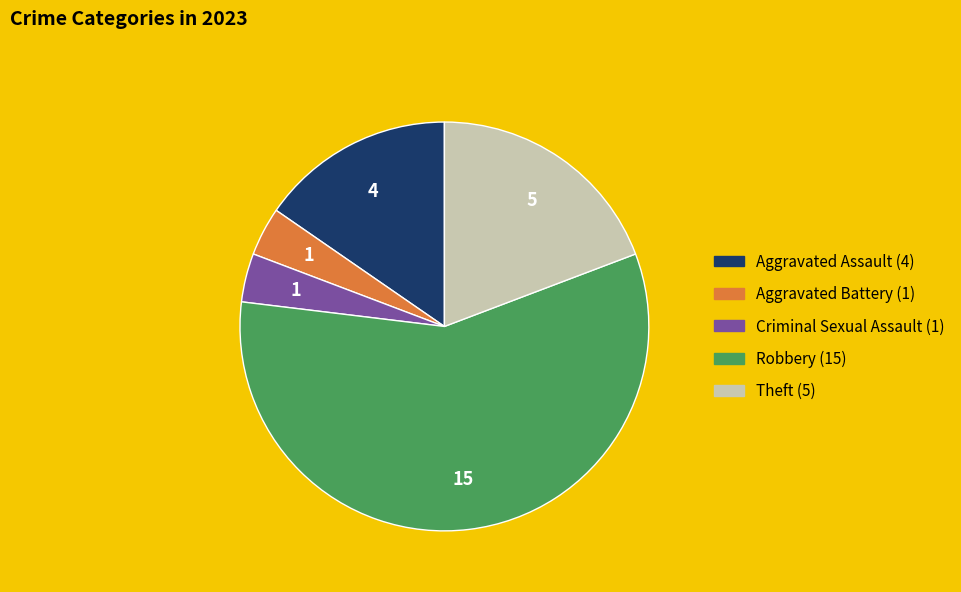

Between Robbery and Aggravated Assault, which is larger?

Robbery